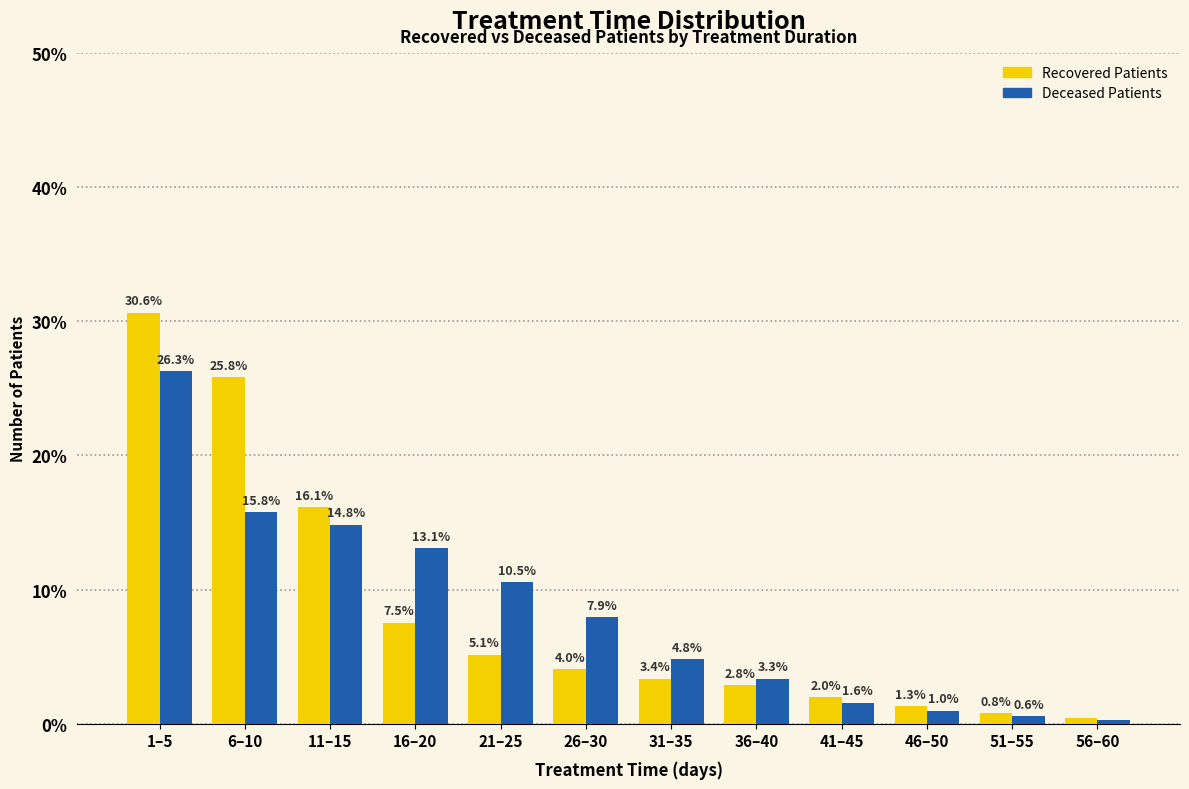

What is the sum of the Deceased Patients values at 6–10 and 56–60?

16.1